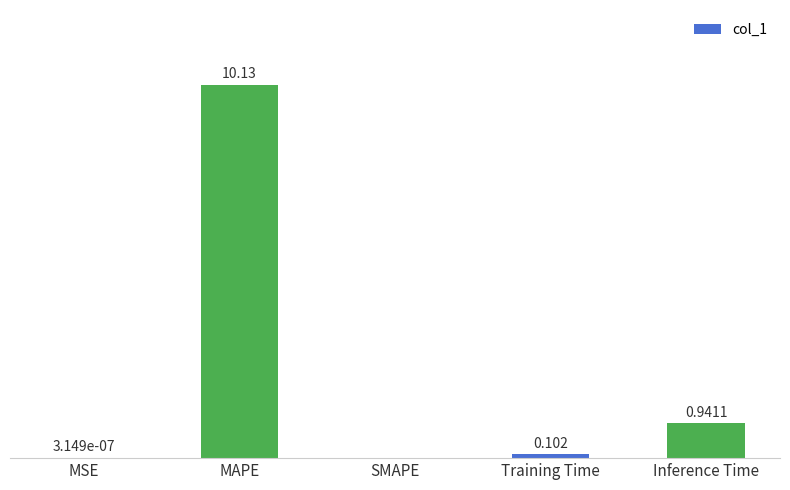

Which has a higher value, MSE or MAPE?

MAPE